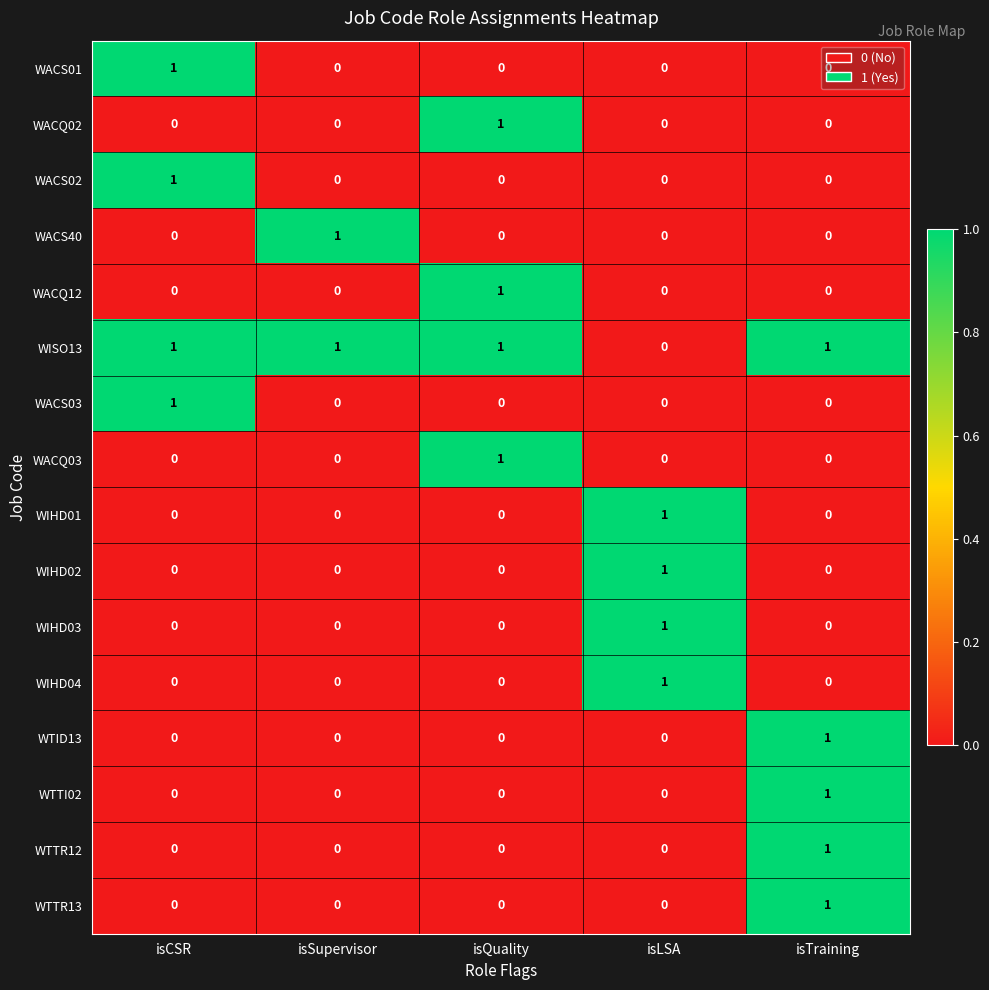

Is it true that WACQ03 equals 0 at isLSA?

True